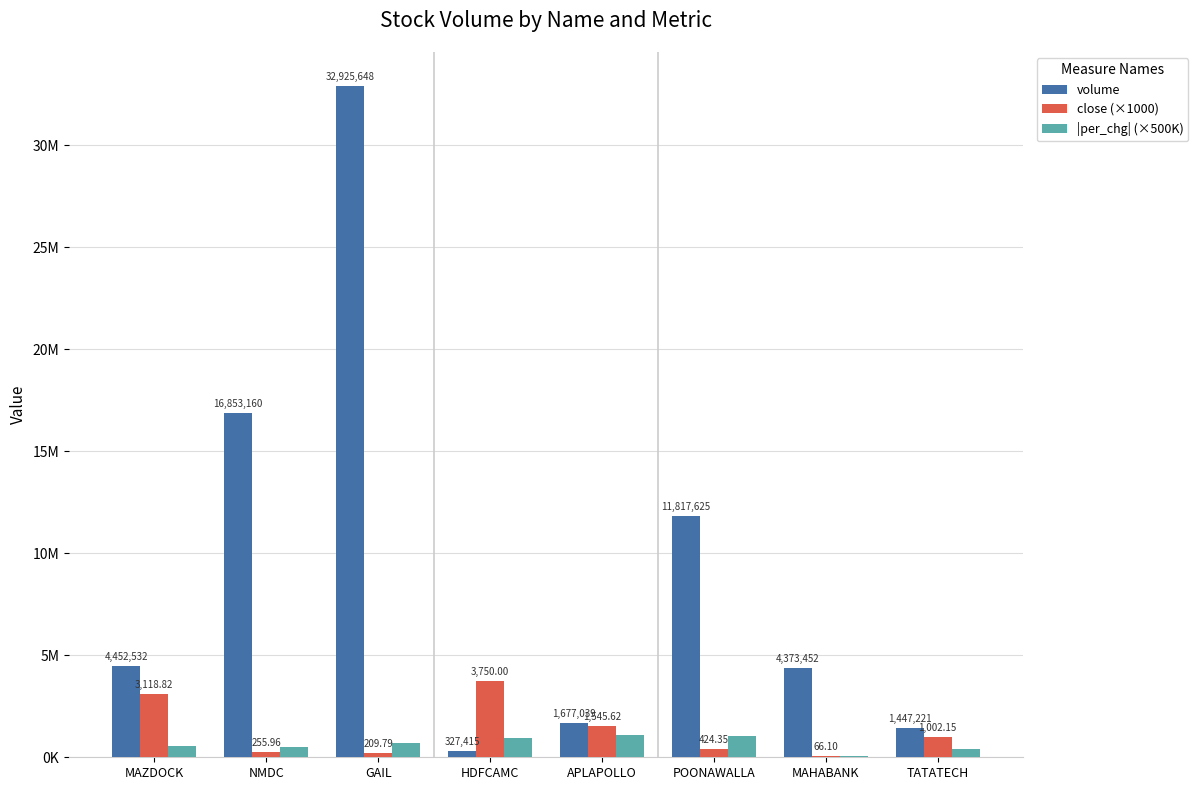

Between GAIL and NMDC, which is larger?

GAIL